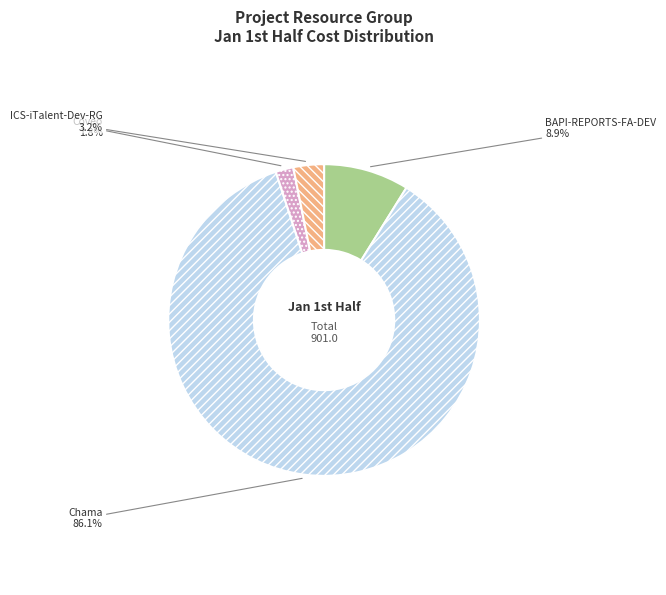

Which has a higher value, ICS-iTalent-Dev-RG or BAPI-REPORTS-FA-DEV?

BAPI-REPORTS-FA-DEV